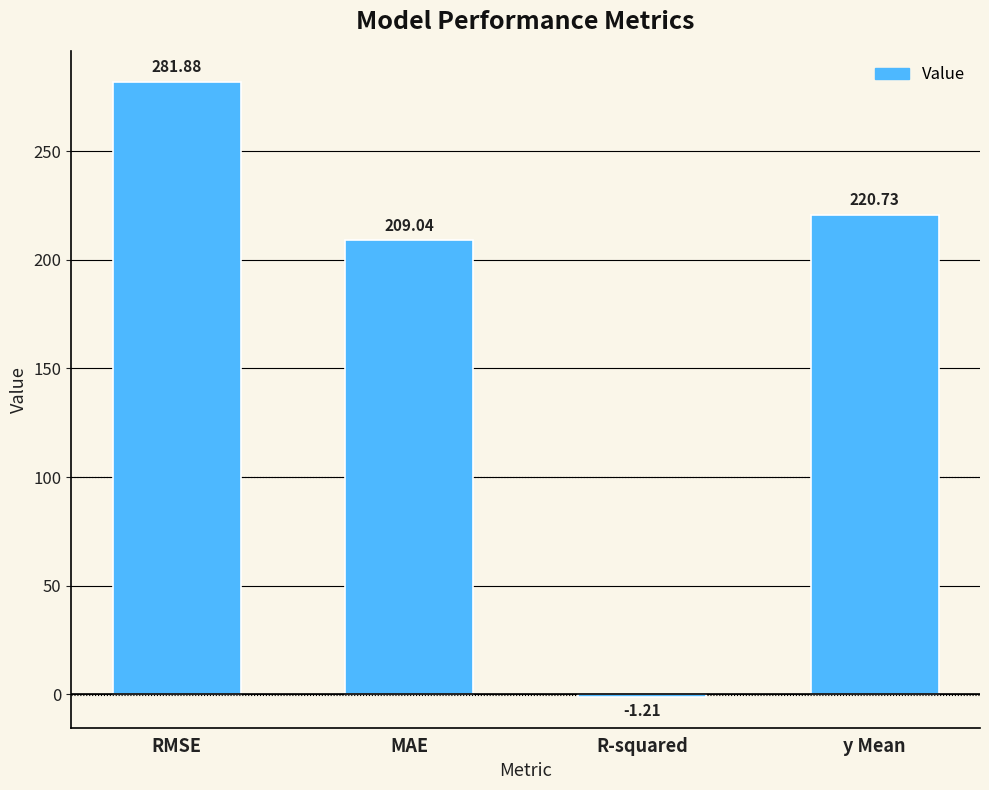

Reading right to left, extract all data points from this chart.

y Mean=220.7	R-squared=-1.2	MAE=209.0	RMSE=281.9